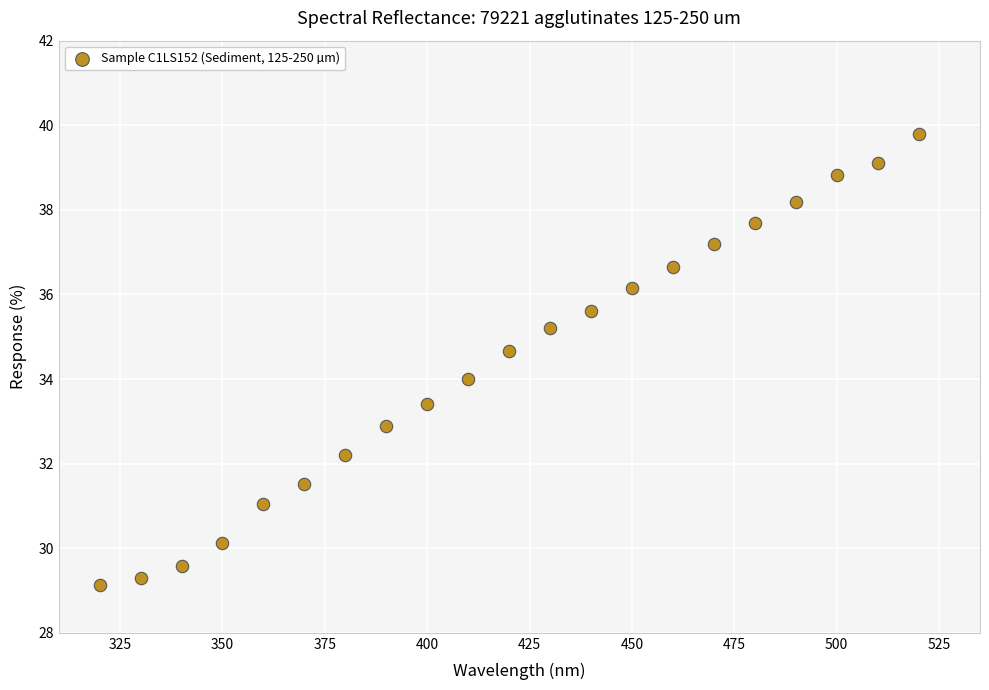

What is the range of X values (max minus min)?

200.0